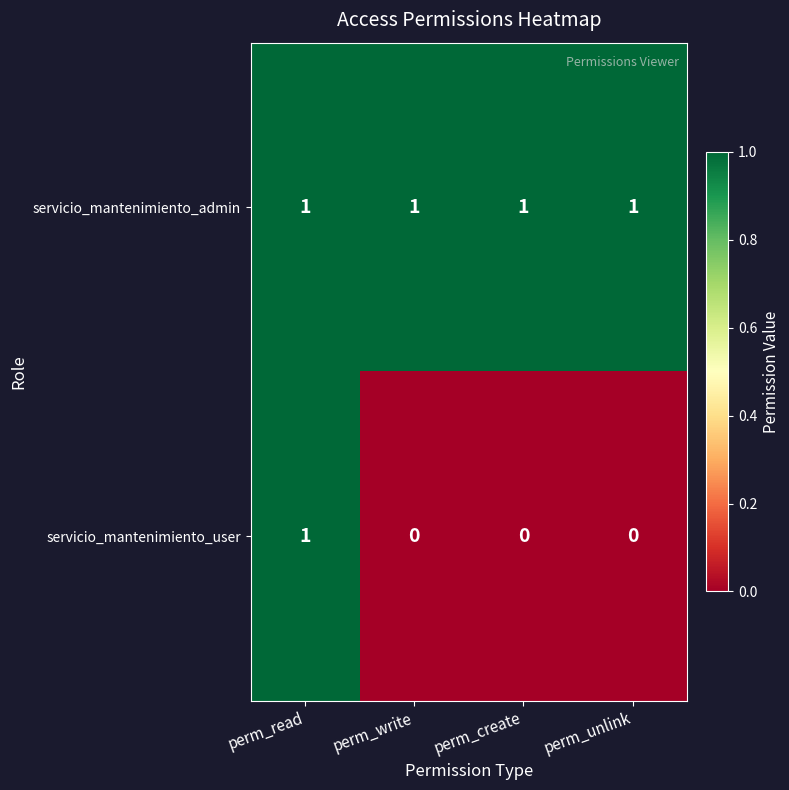

Reading right to left, transcribe all the data shown in this chart.

servicio_mantenimiento_admin: 1	1	1	1
servicio_mantenimiento_user: 0	0	0	1